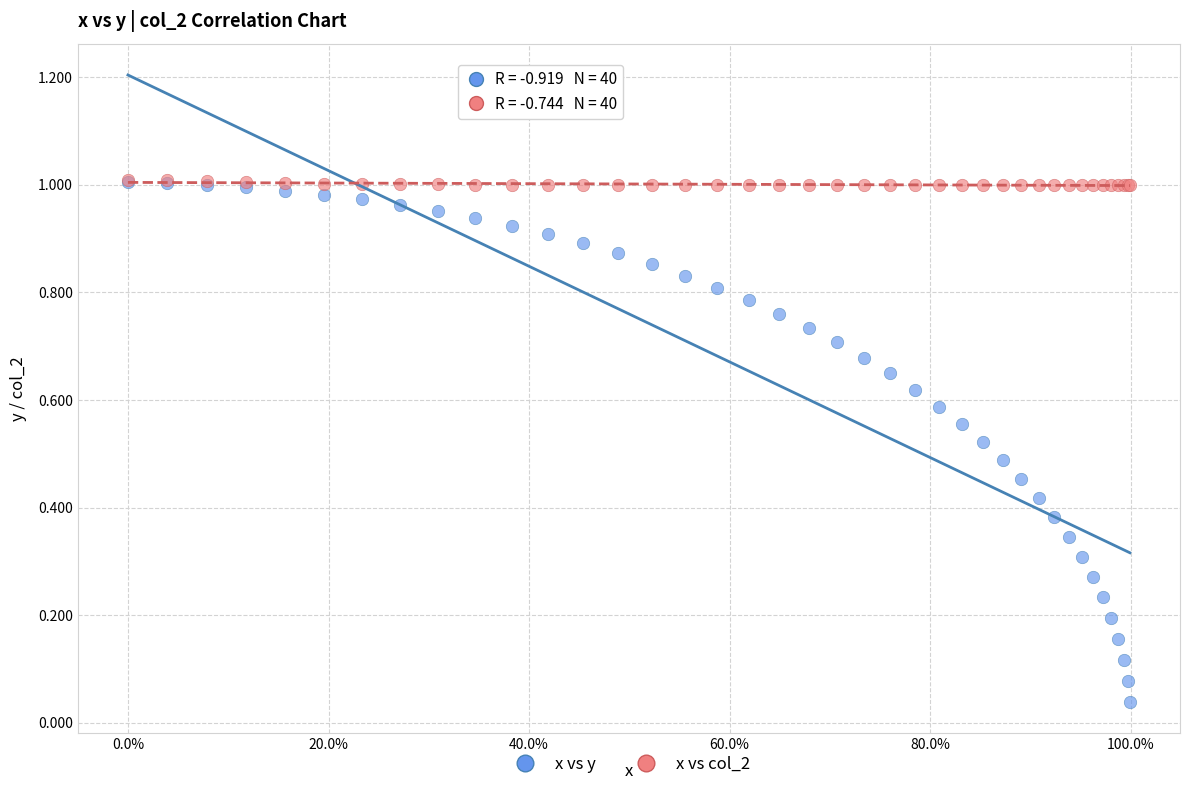

Which series reaches the minimum Y coordinate?

x vs y